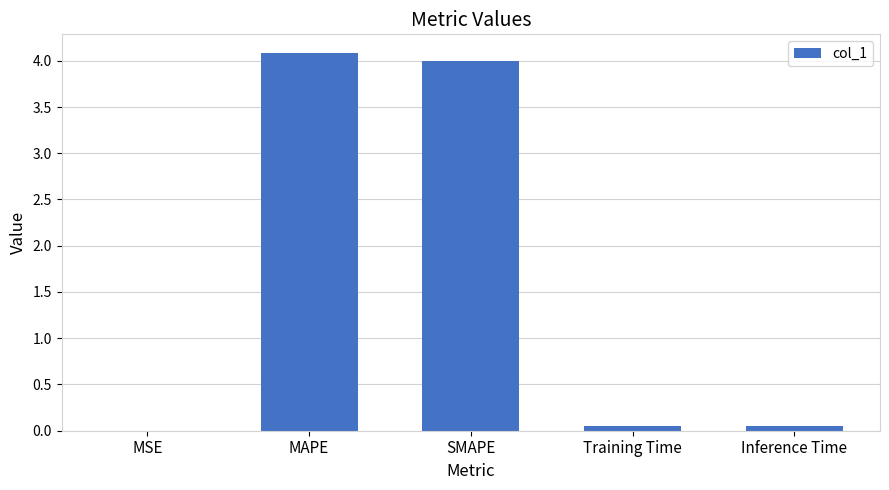

True or false: the data shows 2.4 at SMAPE.

False